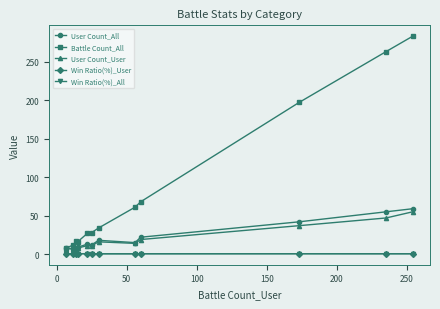

True or false: Win Ratio(%)_All and User Count_User intersect in this chart.

False